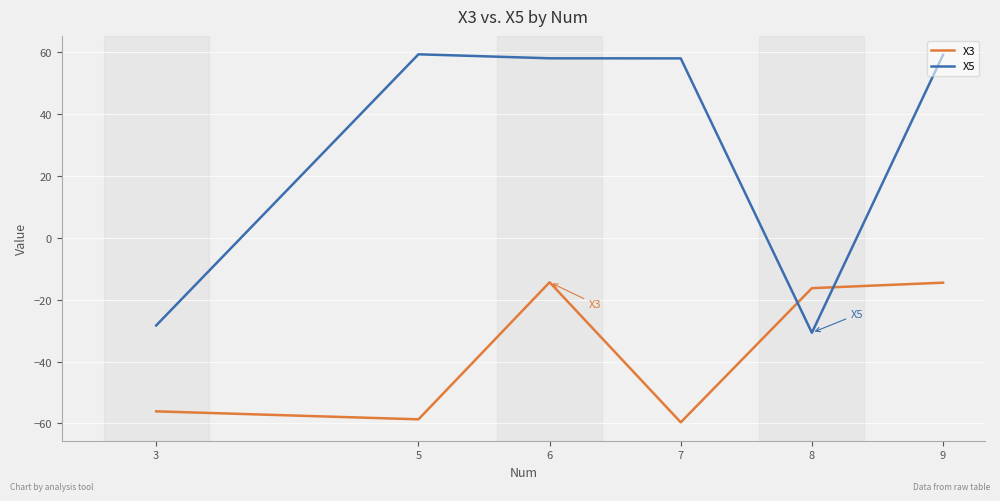

After their last crossing, which series has the higher values: X5 or X3?

X5